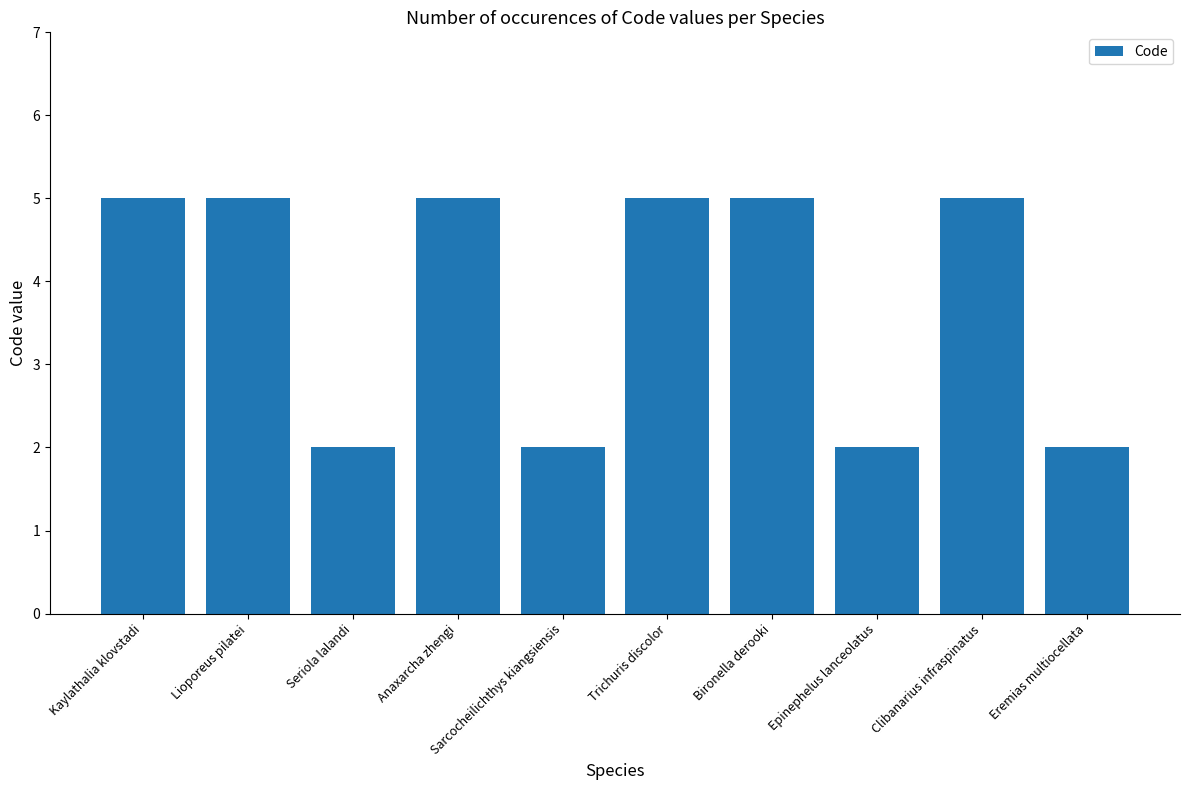

Read the value at Kaylathalia klovstadi.

5